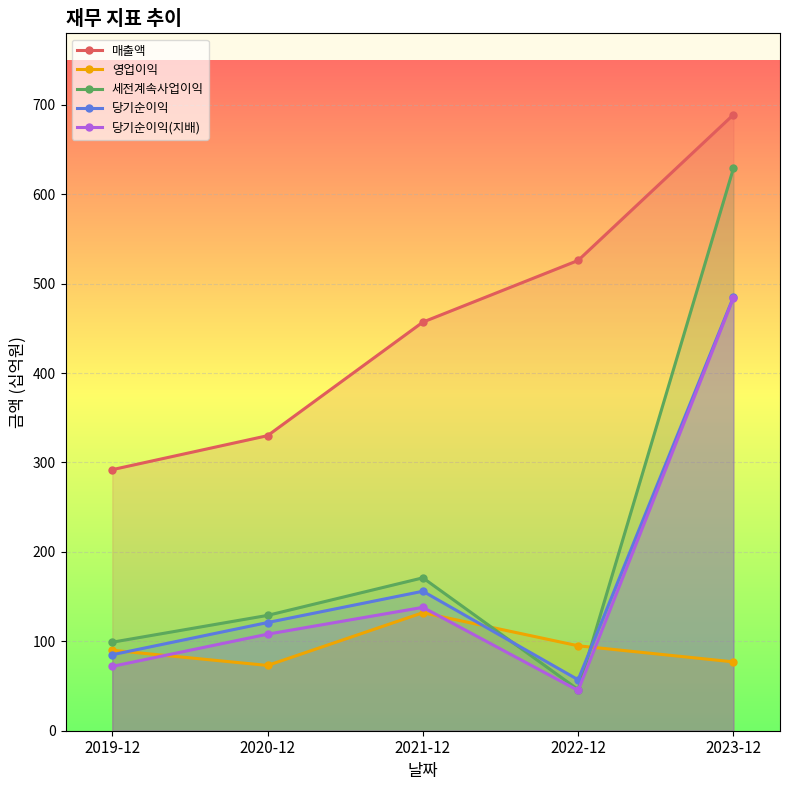

How many interior local valleys does the 세전계속사업이익 series have?

1